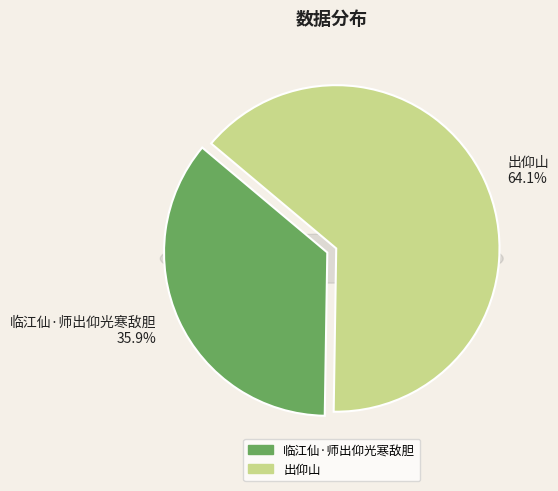

True or false: 出仰山 accounts for 64% of the total.

True